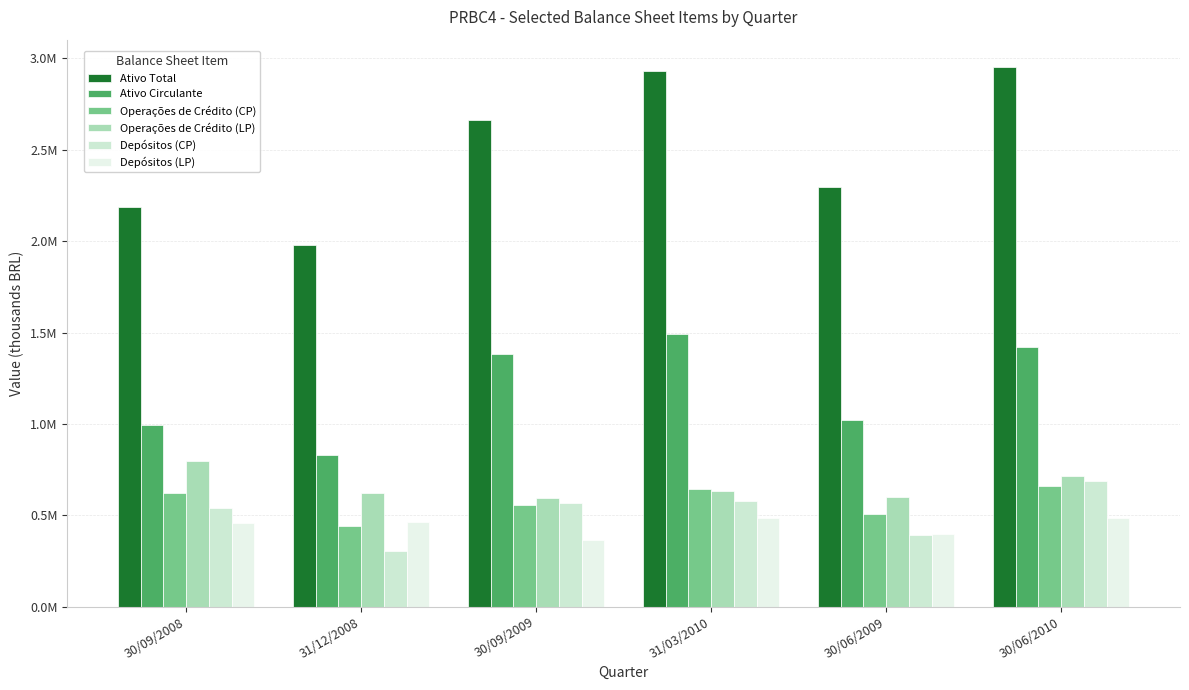

Reading left to right, extract all data points from this chart.

Ativo Total: 2186069.0	1977783.0	2661892.1	2929431.0	2294661.1	2955162.1
Ativo Circulante: 991920.0	829410.0	1382997.0	1489240.1	1019096.0	1420427.0
Operações de Crédito (CP): 623484.0	441995.0	554791.0	645631.0	505733.0	661753.0
Operações de Crédito (LP): 796914.0	619207.0	592314.0	634795.0	599488.0	712901.0
Depósitos (CP): 539931.0	306839.0	569642.0	579903.0	389213.0	687991.0
Depósitos (LP): 456156.0	462695.0	365812.0	482746.0	396018.0	485782.0